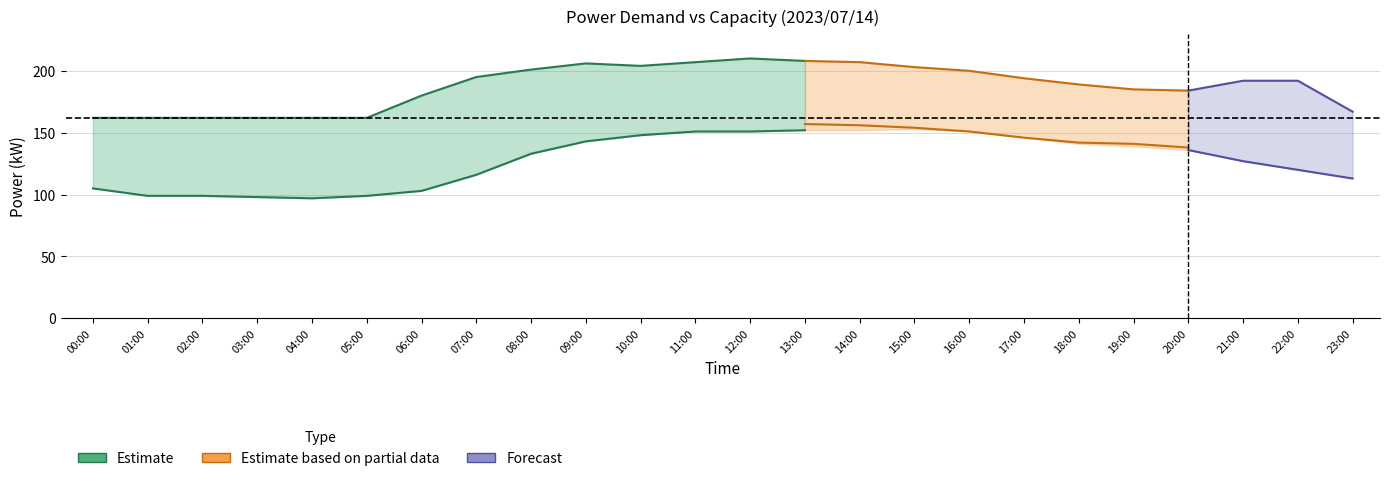

What is the difference between the capacity_kW values at 20:00 and 13:00?

24